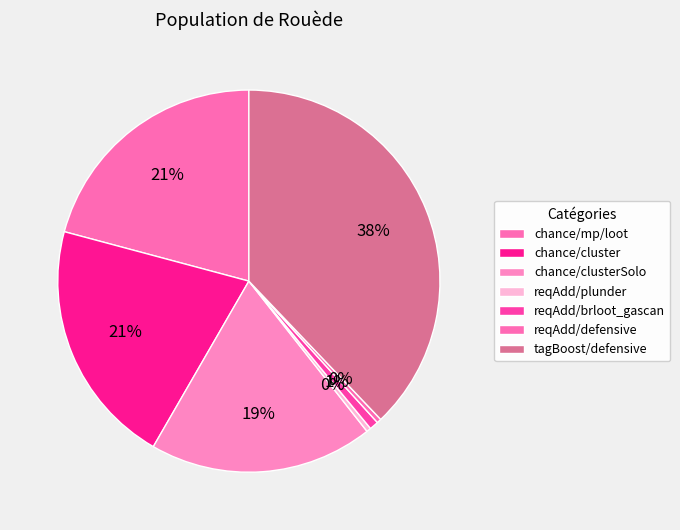

What percentage is the tagBoost/defensive slice, to the nearest percent?

38%